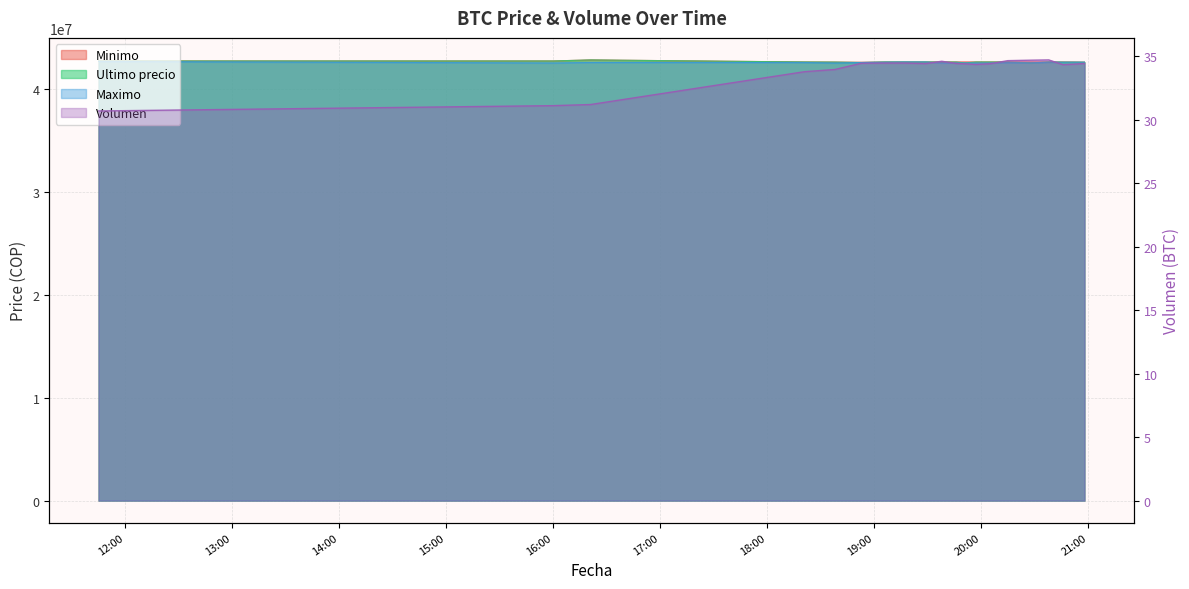

At which category is the sum across all series the highest?

2021-04-05 16:21